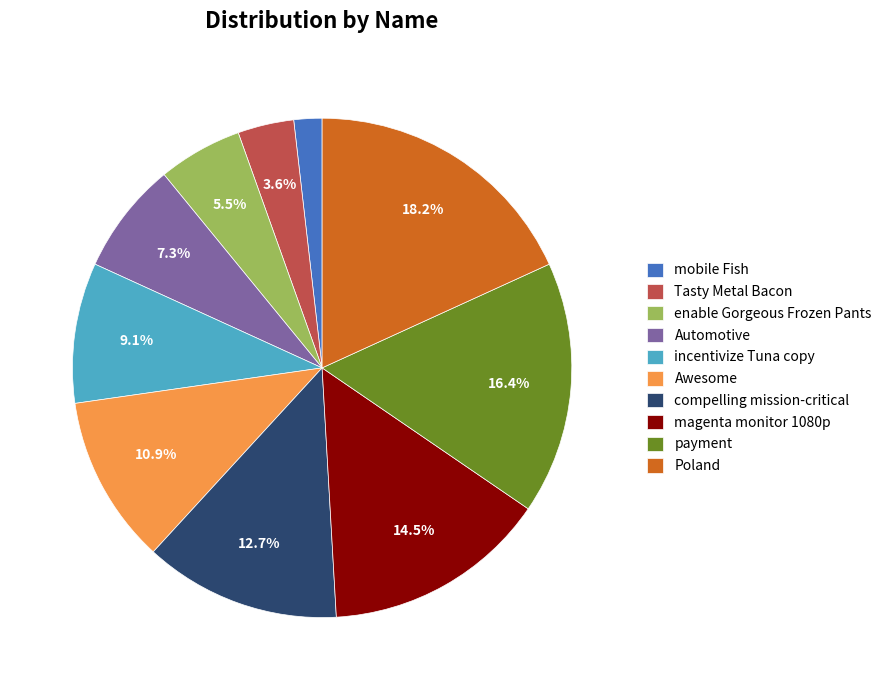

How much of the chart is everything except Poland?

81.8%